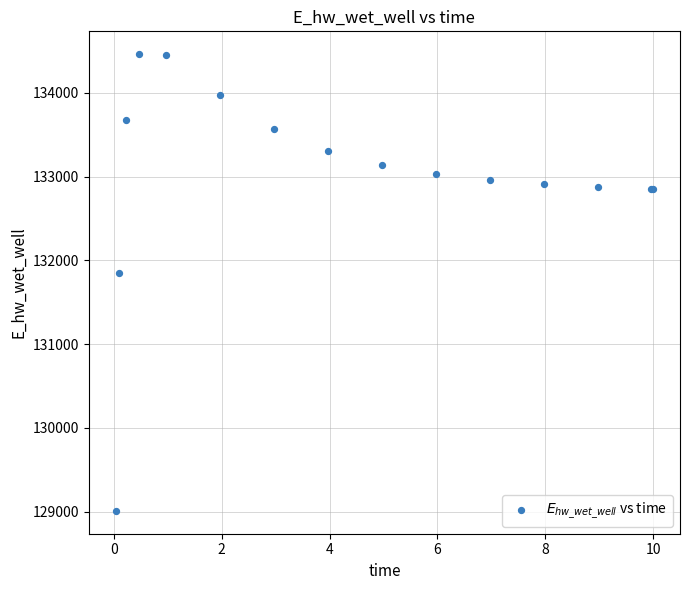

What Y value in the scatter plot is closest to 131735?

131853.7